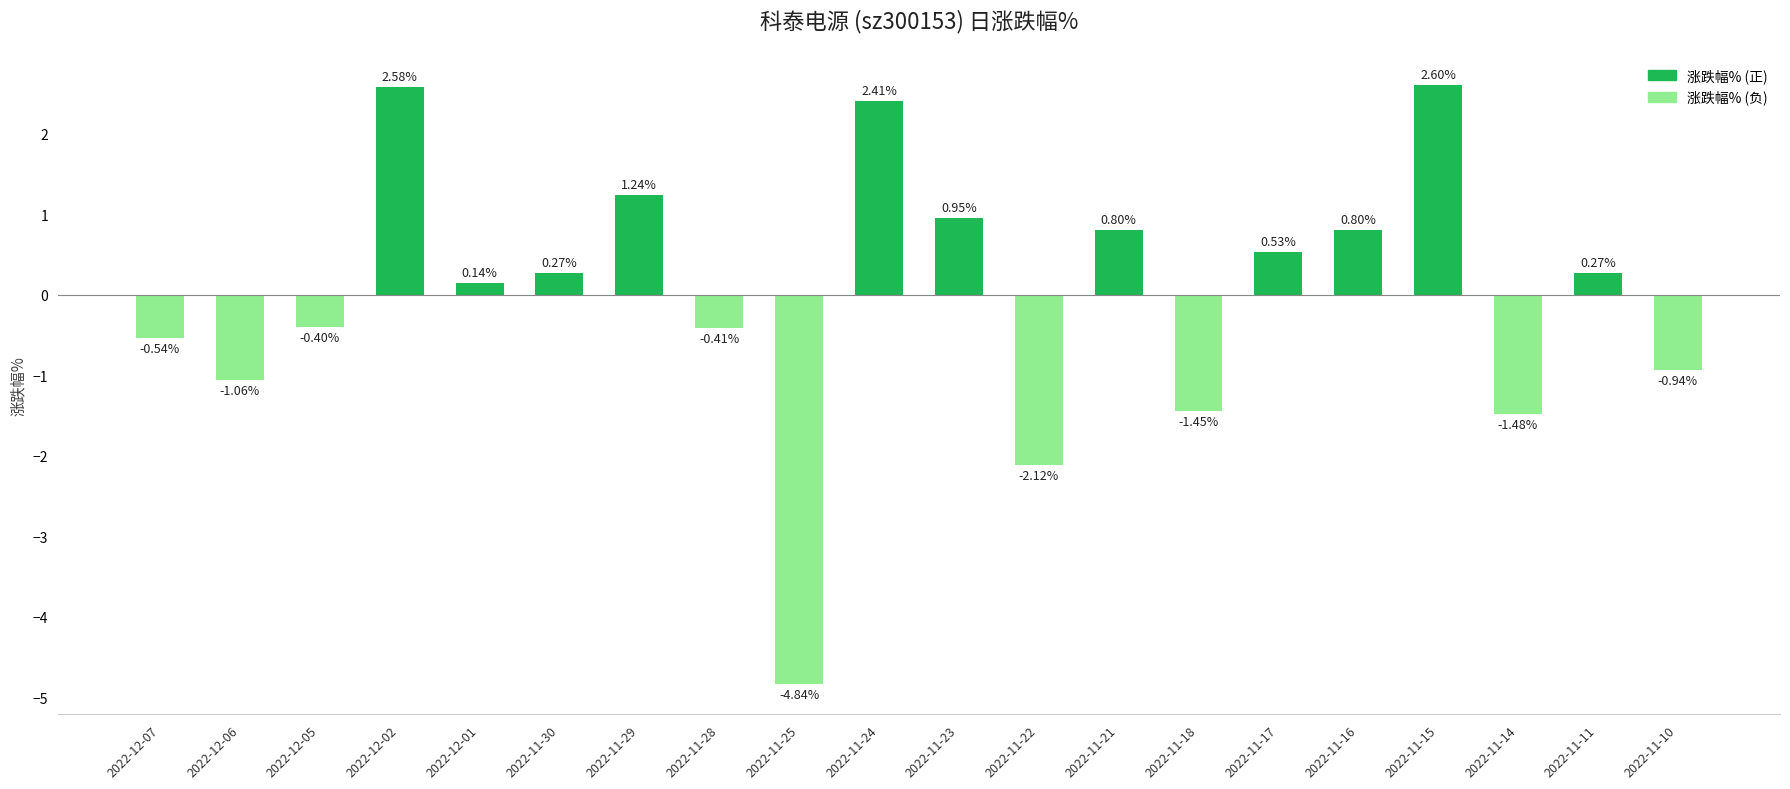

What is the label of the 11th bar from the left?

2022-11-23